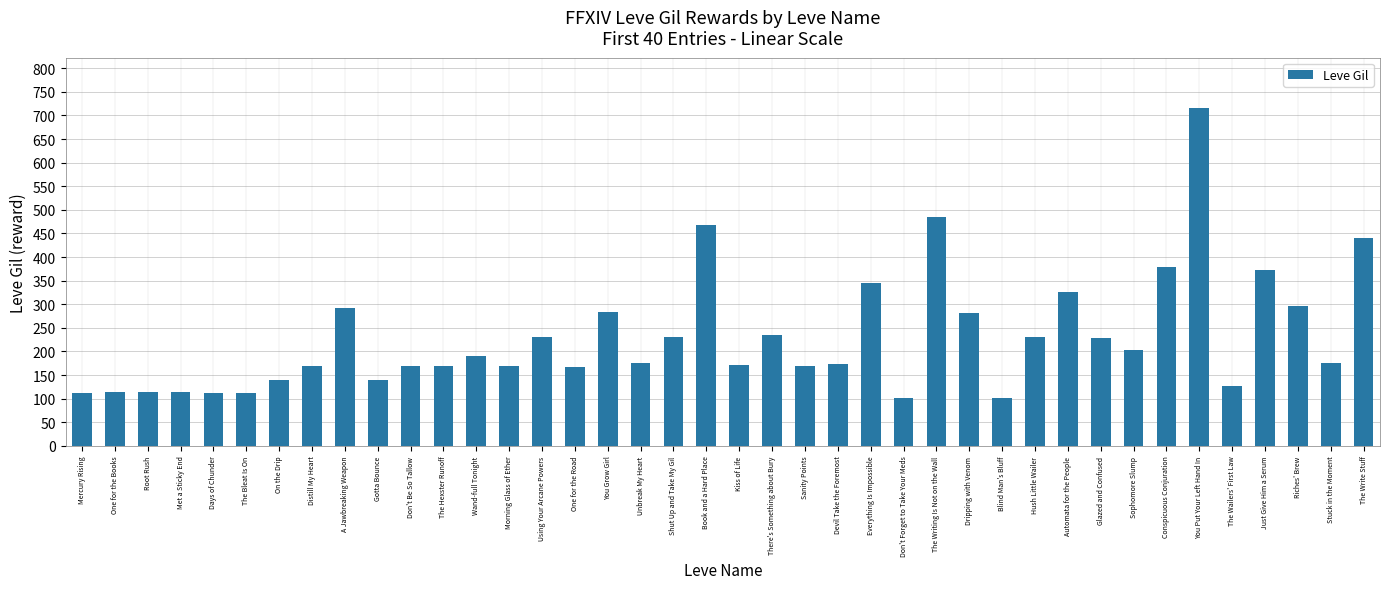

What is the label of the 3rd bar from the left?

Root Rush